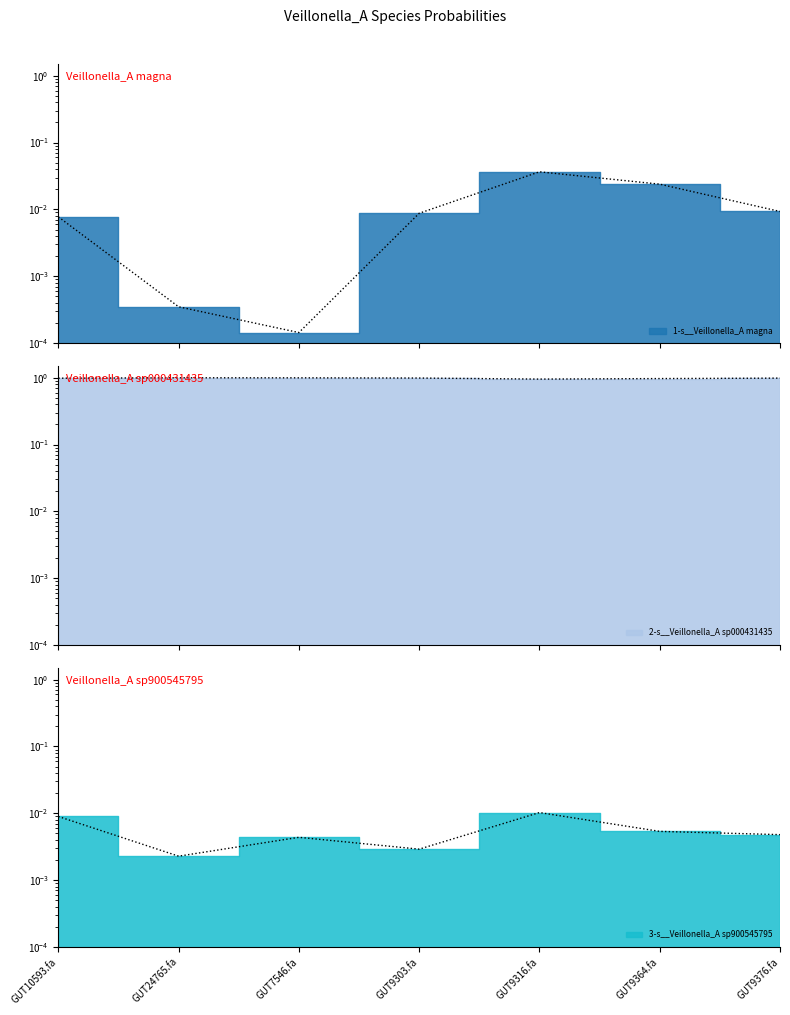

The value of 2-s__Veillonella_A sp000431435 at GUT10593.fa is 1.0. True or false?

True